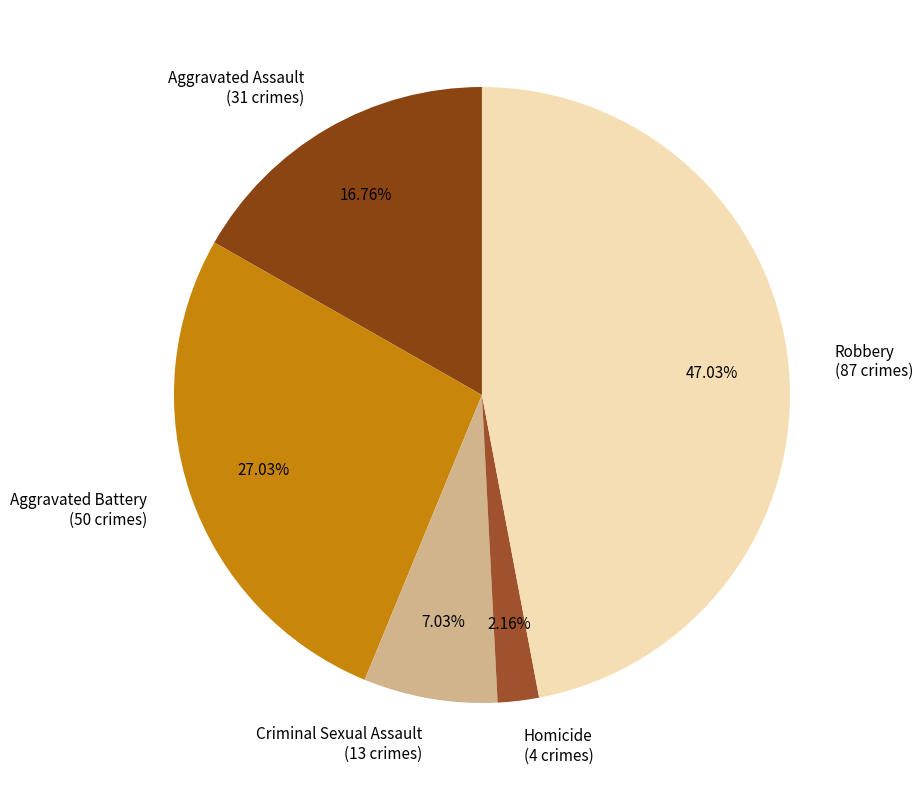

Approximately how many times larger is the value at Aggravated Battery (50 crimes) compared to Robbery (87 crimes)?

0.6